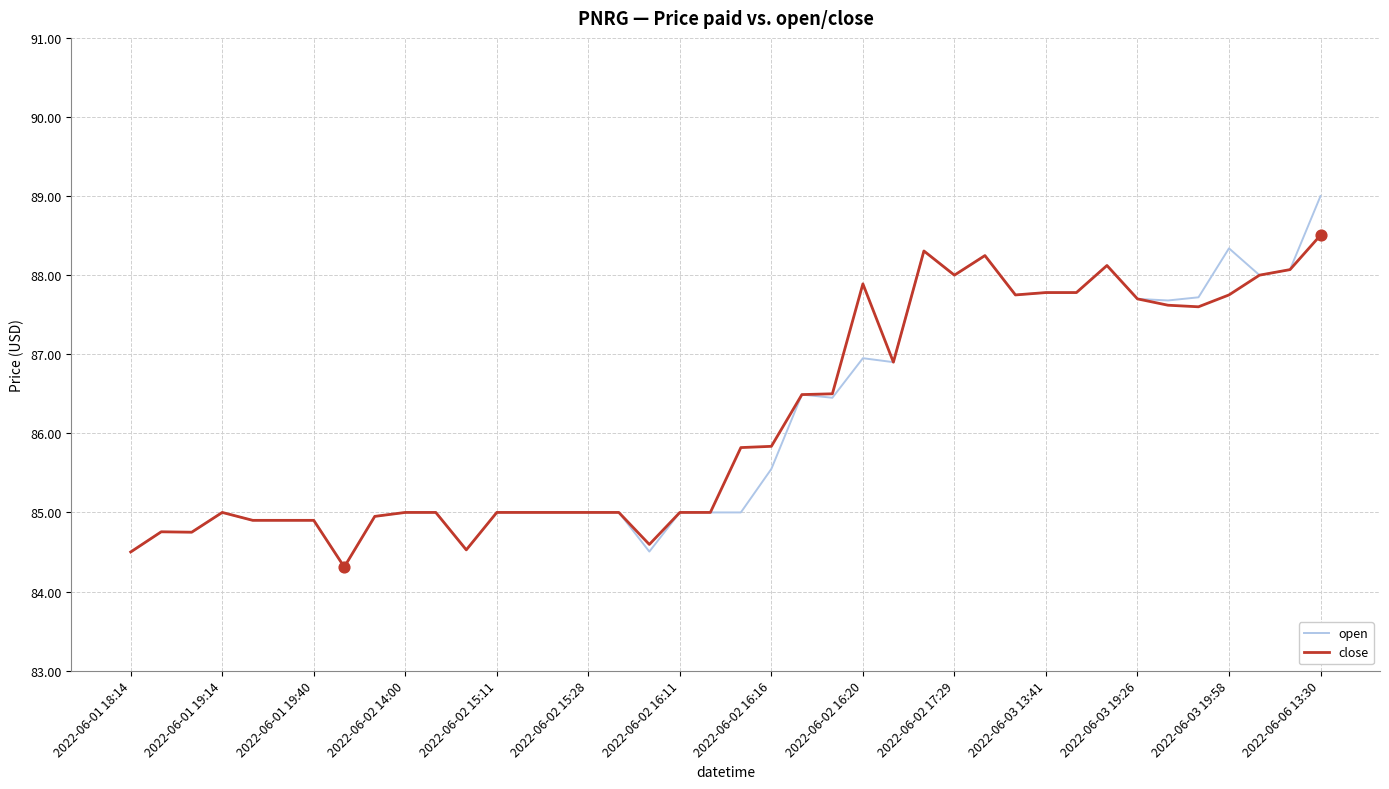

Which series has the widest spread of values?

open